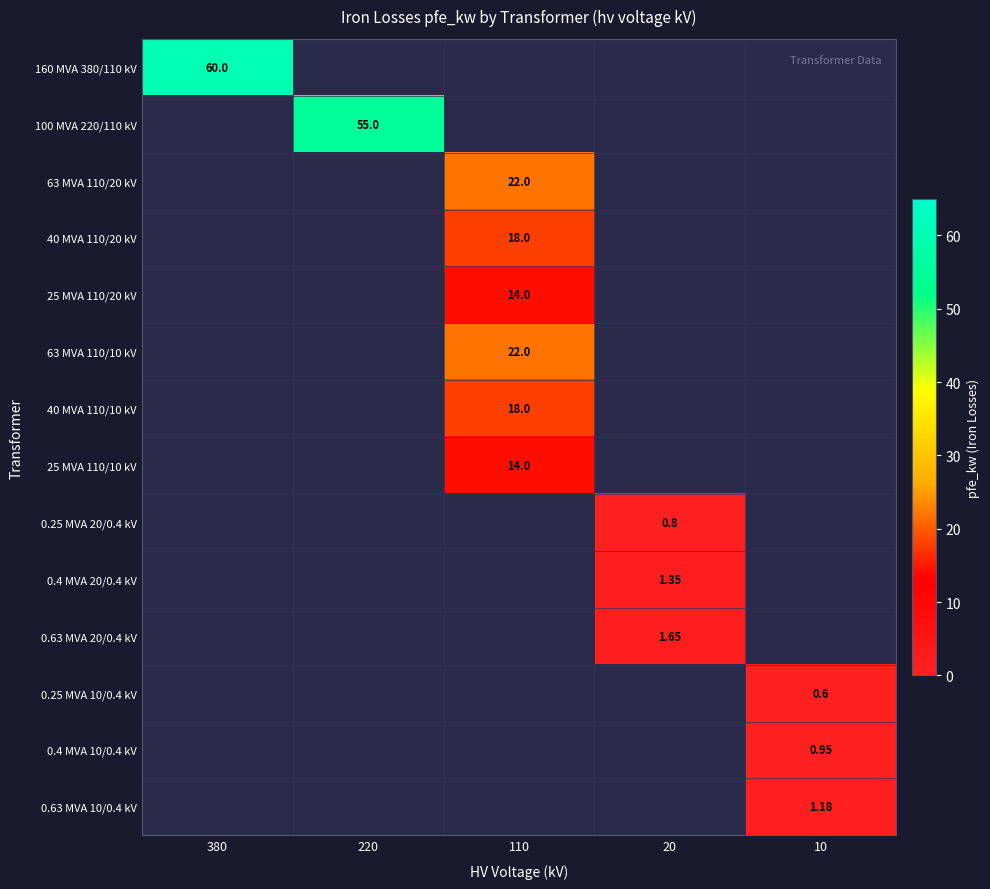

How many values in 0.4 MVA 20/0.4 kV are above zero?

1